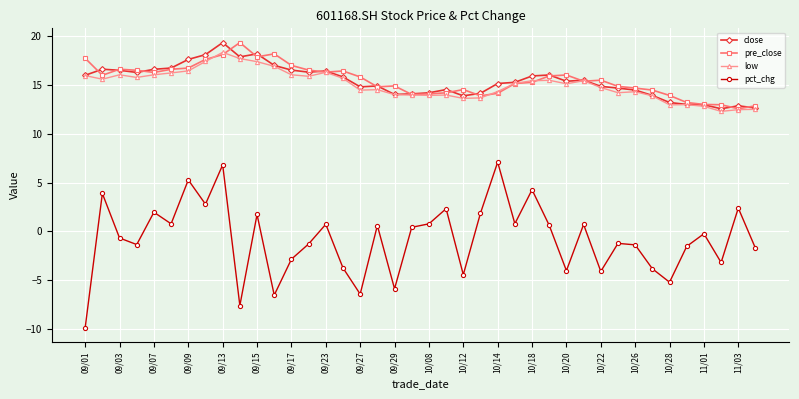

True or false: pct_chg and pre_close intersect in this chart.

False